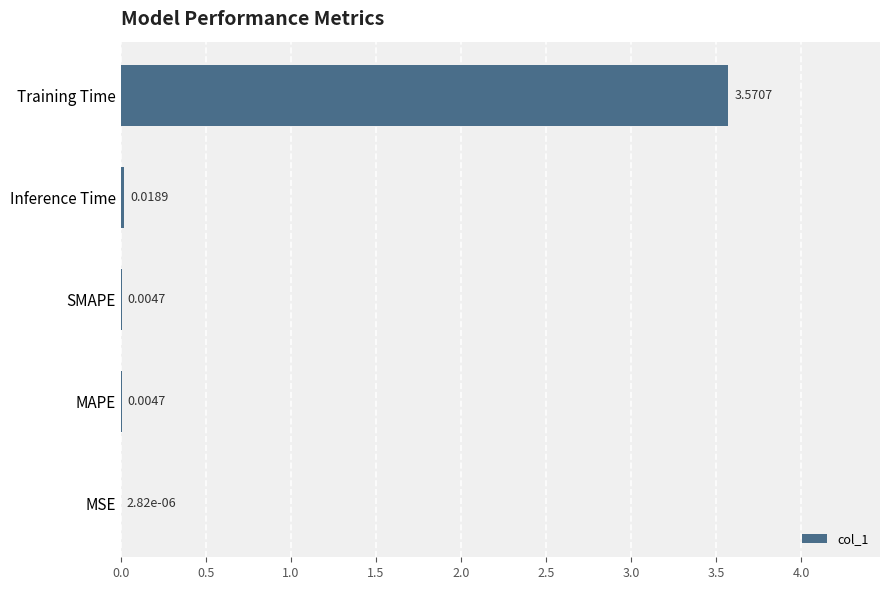

What is the change in value from Training Time to MSE?

-3.6